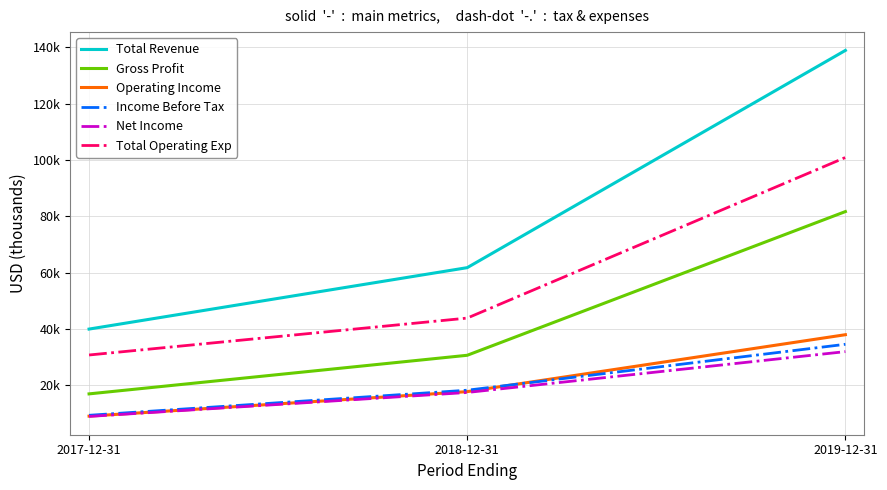

What are all the series names shown in the legend?

Total Revenue, Gross Profit, Operating Income, Income Before Tax, Net Income, Total Operating Exp